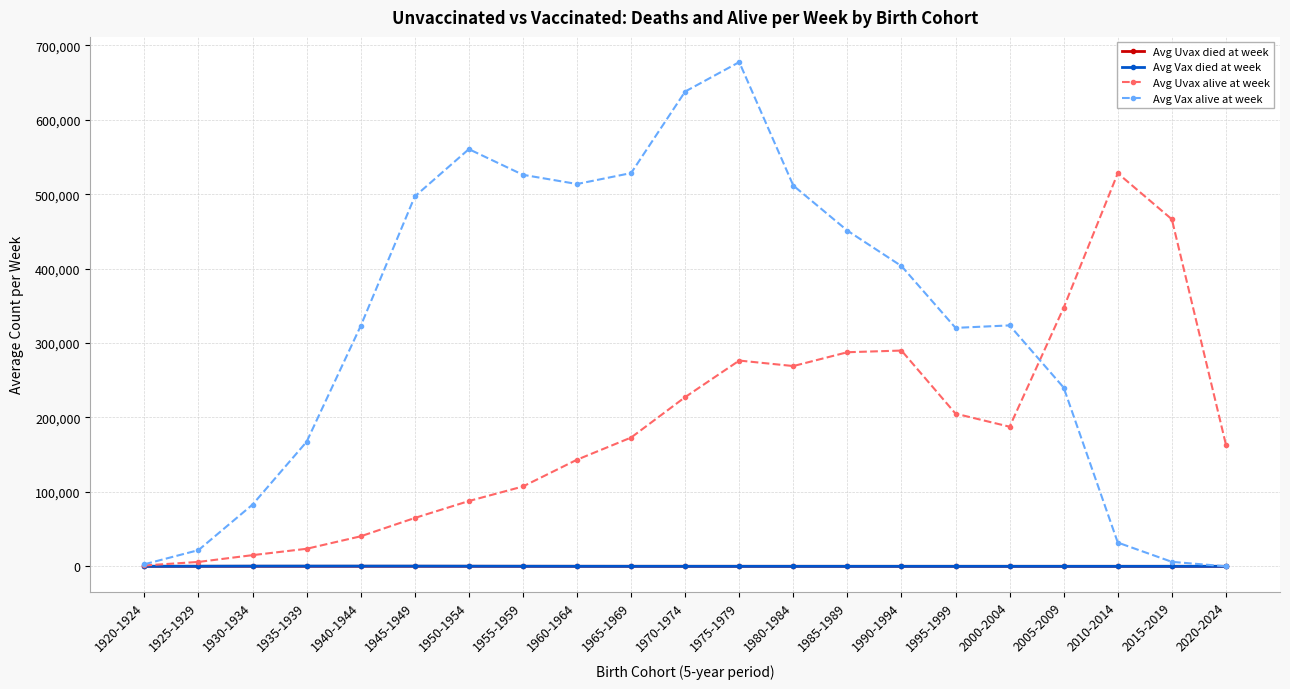

What position from the right is 1945-1949?

16